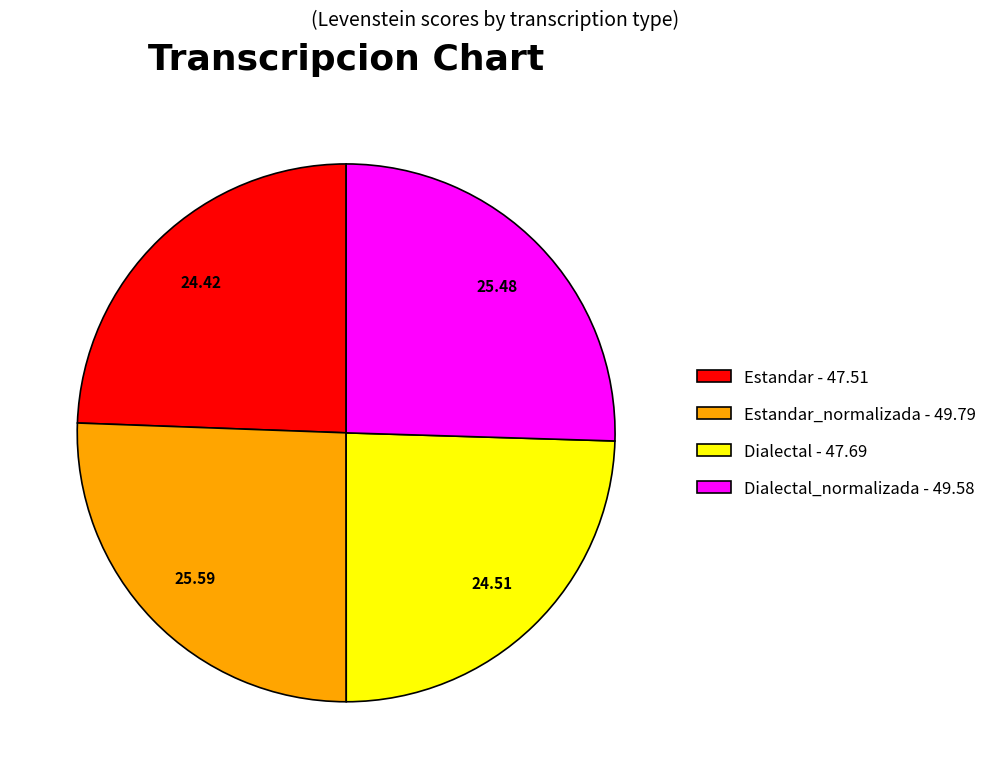

Approximately how many times larger is the value at Estandar - 47.51 compared to Estandar_normalizada - 49.79?

1.0